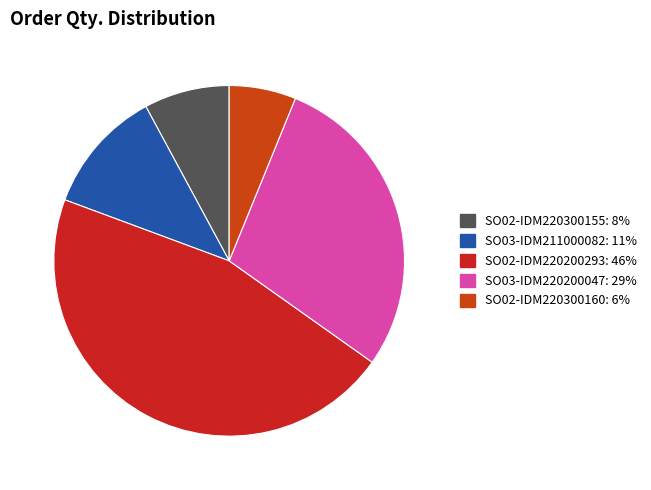

To the nearest percent, what portion does SO03-IDM211000082 represent?

11%